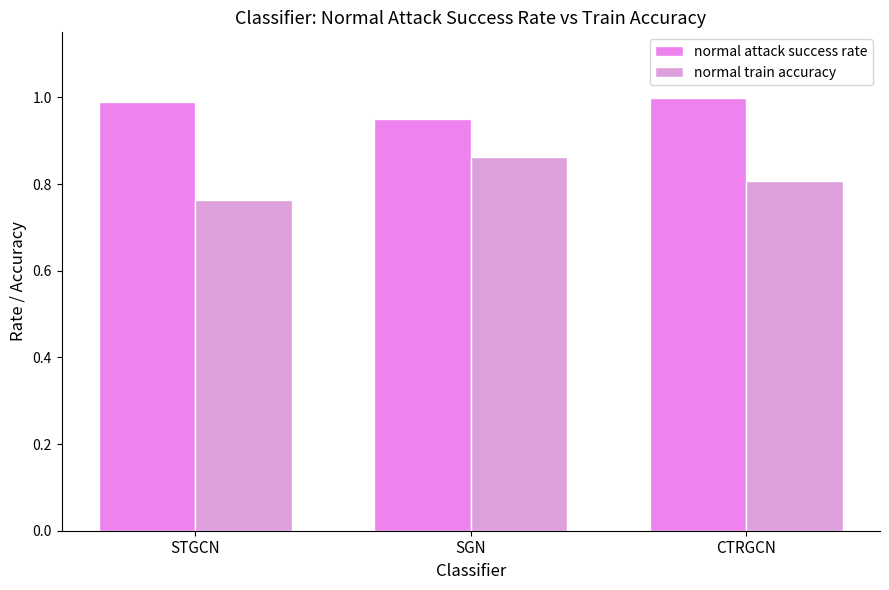

Which category has the lowest value in the normal attack success rate series?

SGN